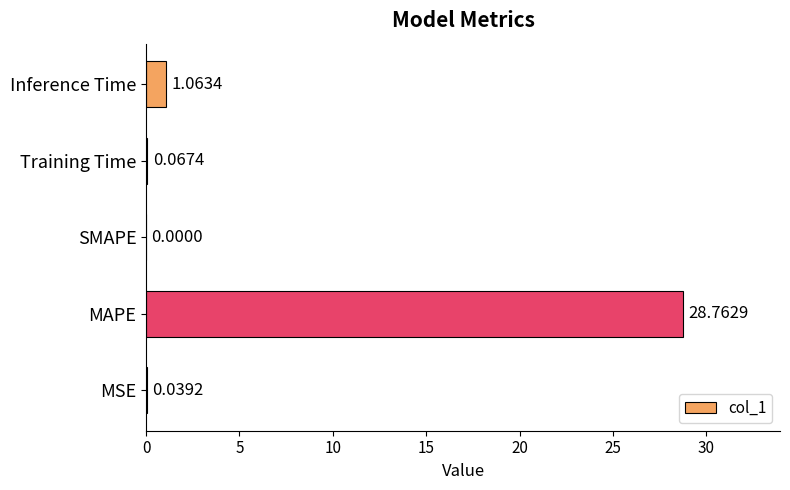

What is the change in value from SMAPE to Training Time?

+0.1